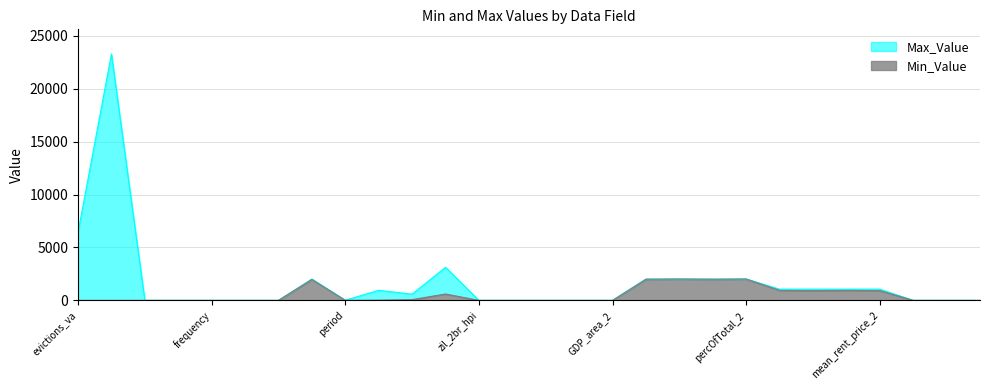

True or false: Max_Value has more than 0 interior local peaks.

True